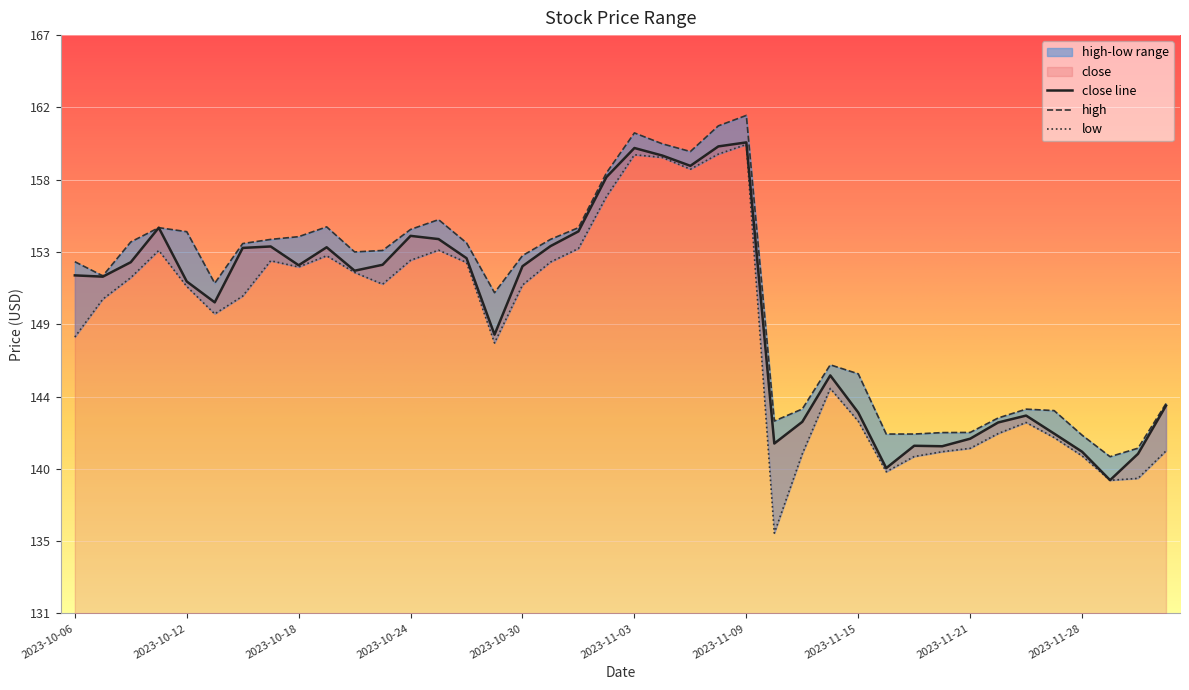

What is the sum of the low values at 2023-11-08 and 2023-11-06?

318.2